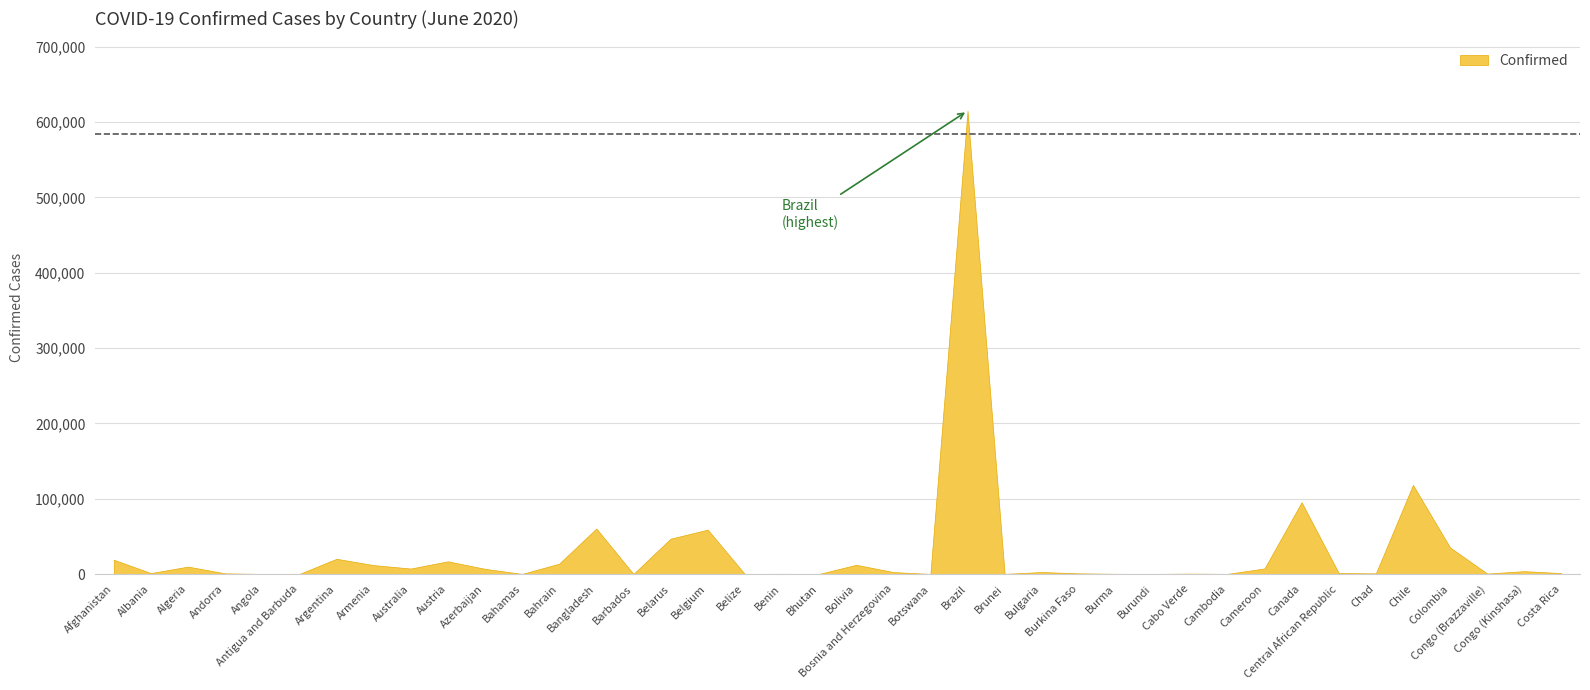

How many values are below 2606?

20